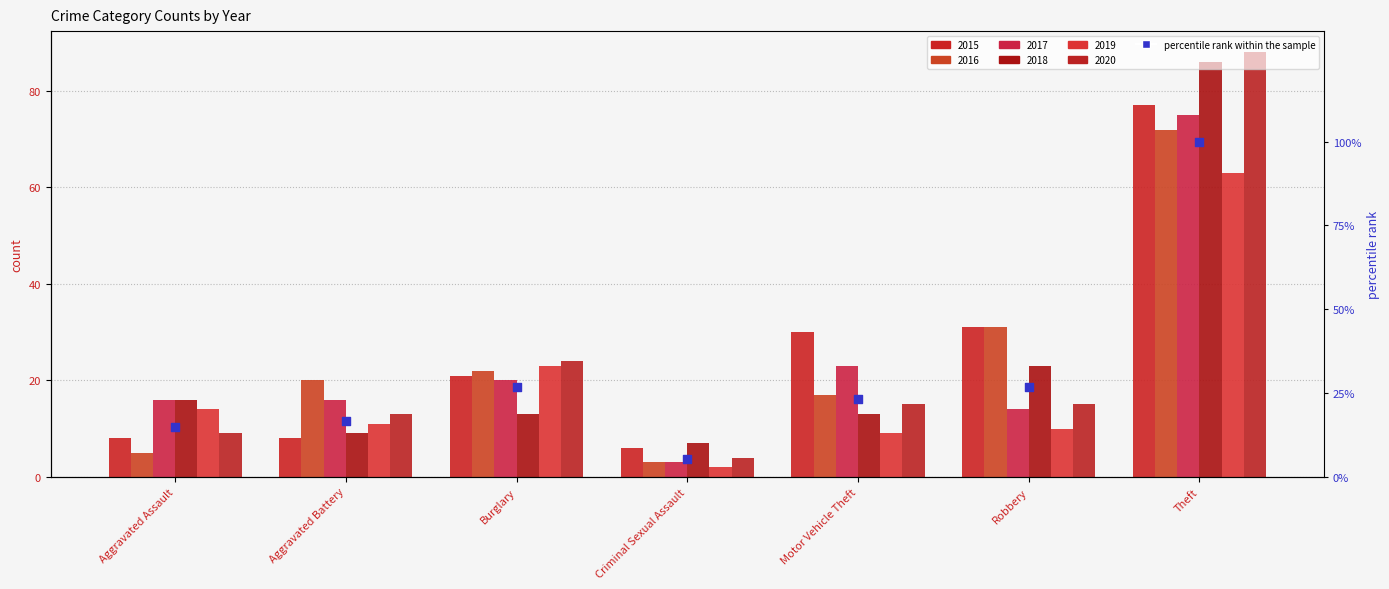

What is the change in value from Criminal Sexual Assault to Robbery?

+21.5